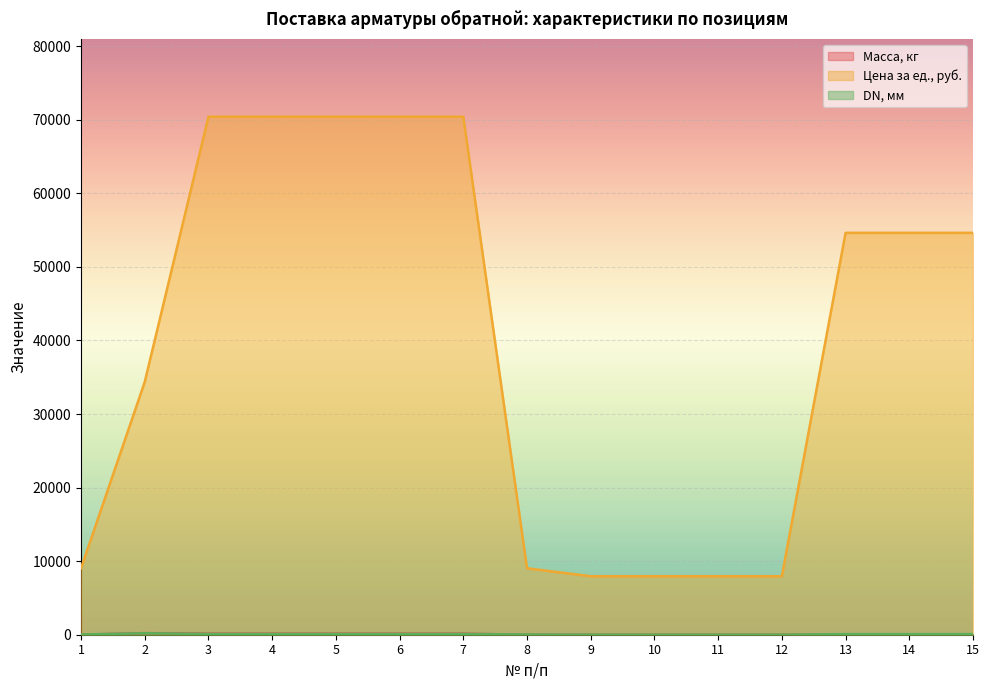

Does the chart display data point markers on the line(s)?

No